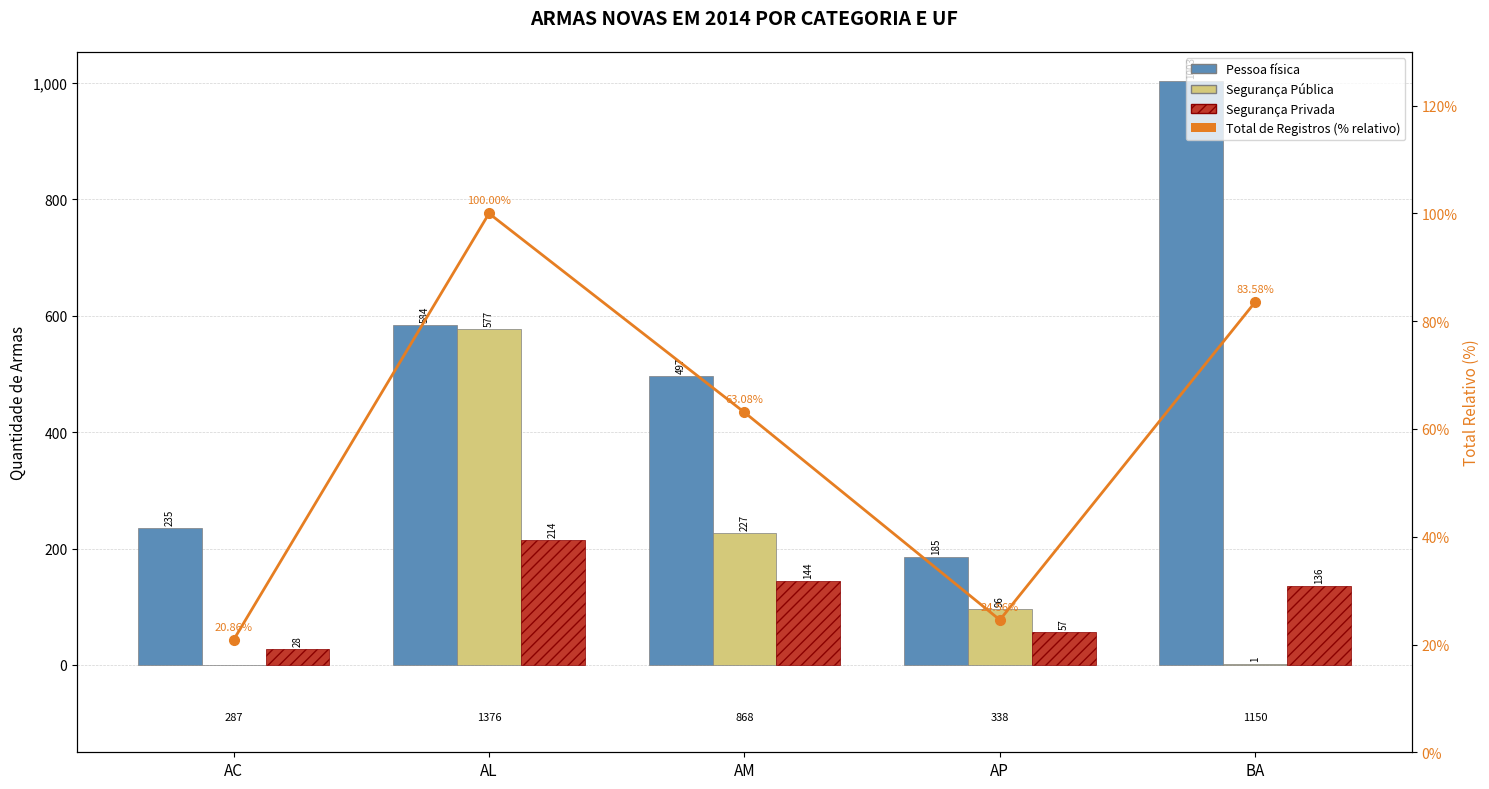

What are all the series names shown in the legend?

Pessoa física, Segurança Pública, Segurança Privada, Total de Registros (% relativo)